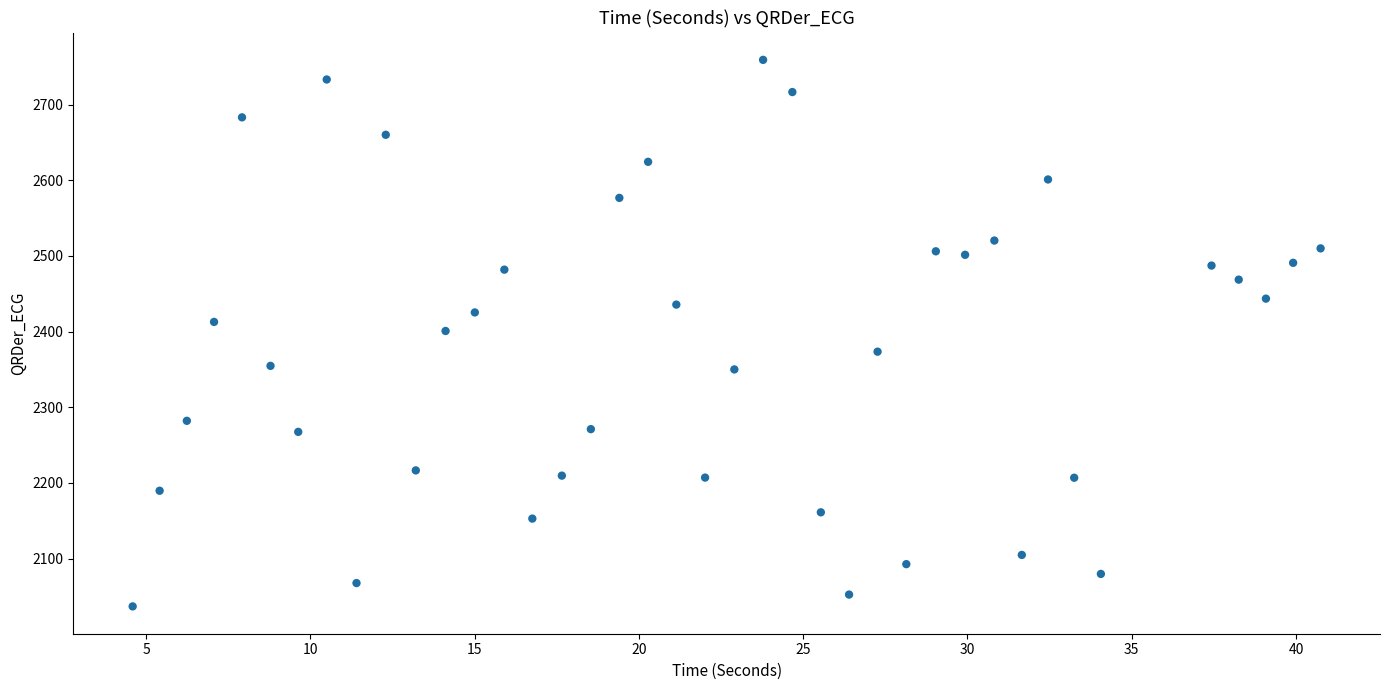

What is the range of X values (max minus min)?

36.2